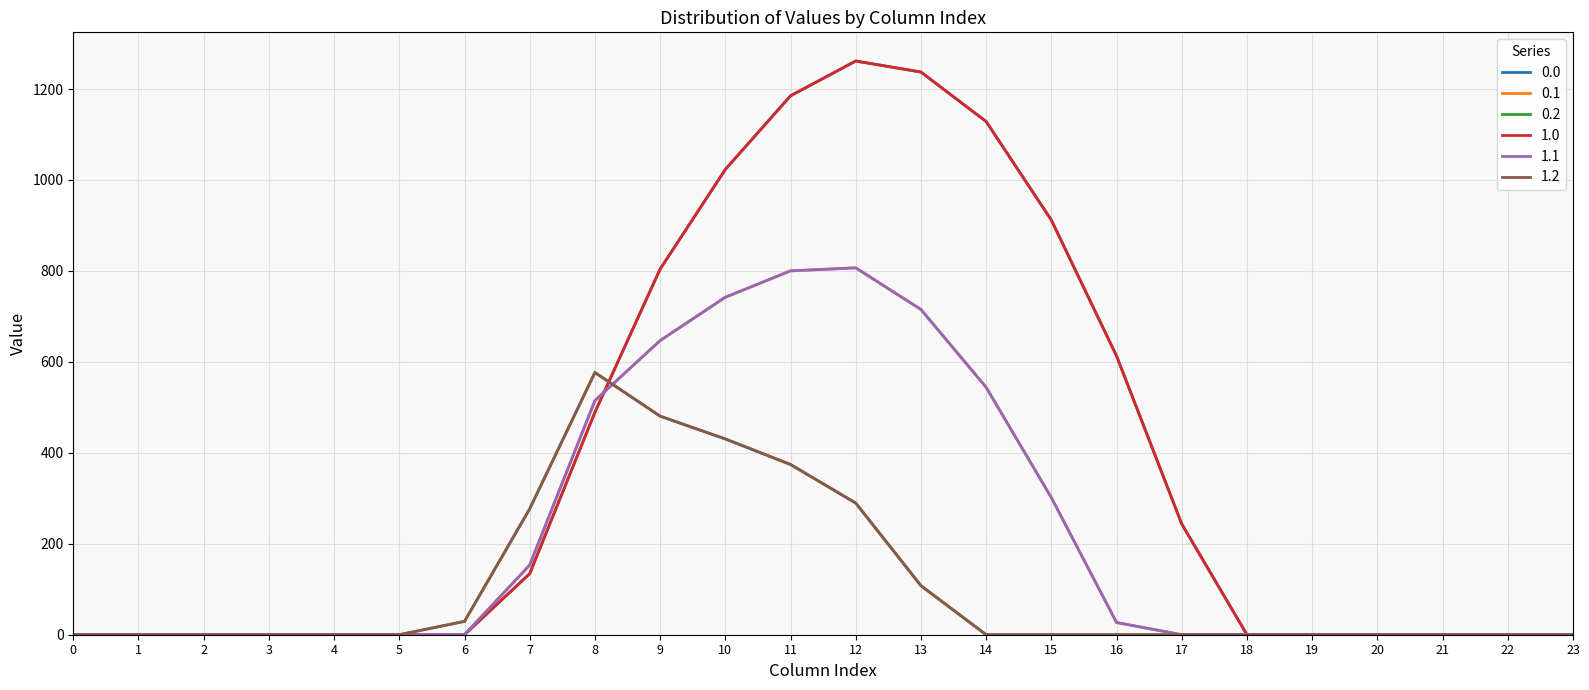

How many interior local peaks does the 1.0 series have?

1